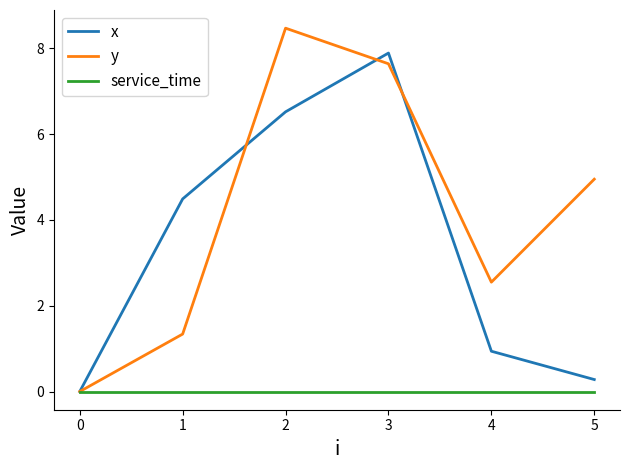

What is the approximate value of x at 1?

4.5